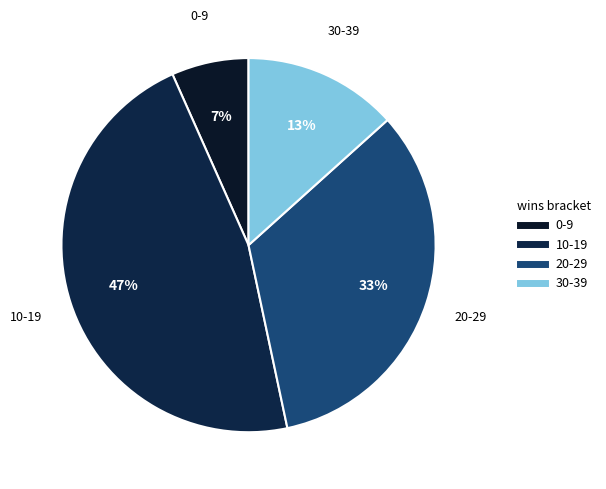

Count the number of slices in the pie.

4